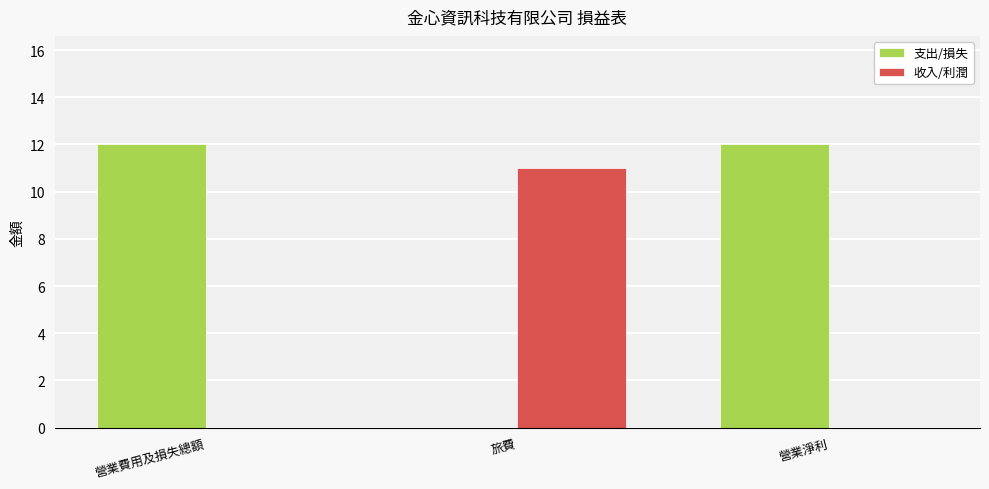

Is the value of 支出/損失 at 營業淨利 greater than the value of 收入/利潤 at 營業費用及損失總額?

Yes